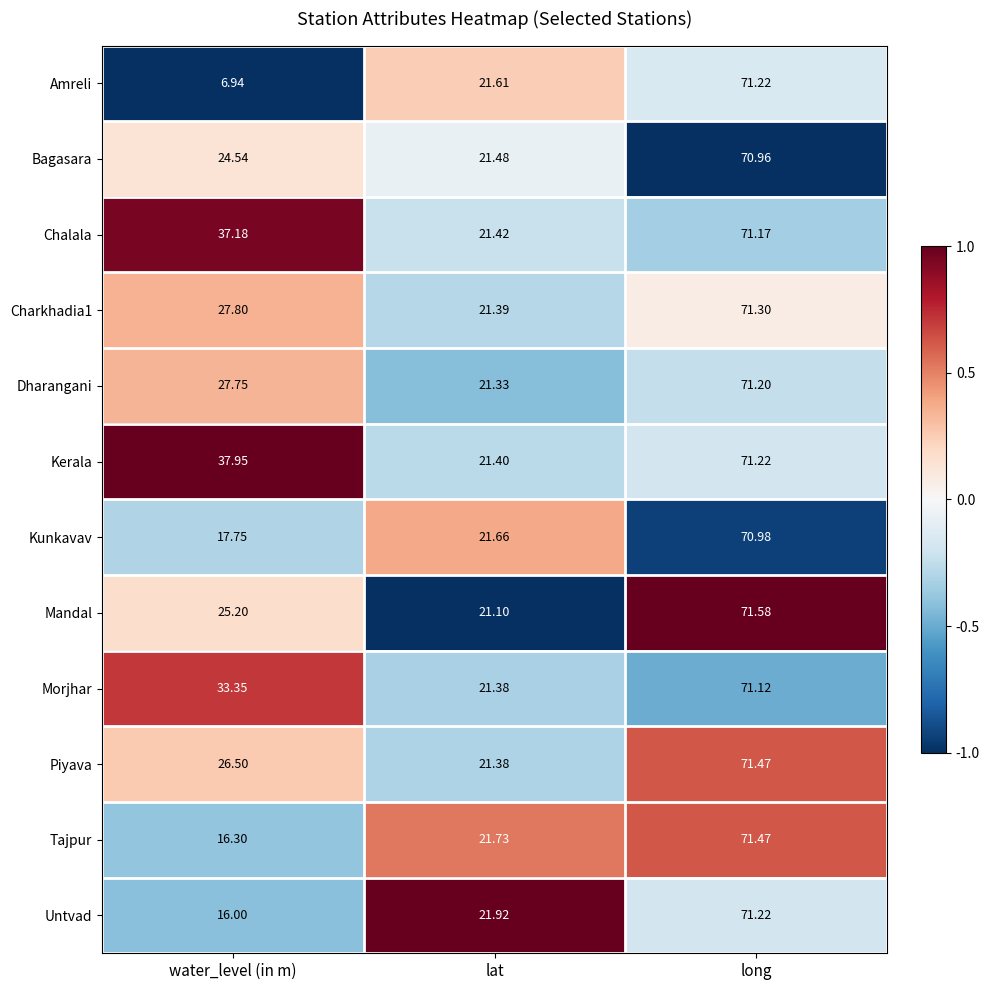

How many series are shown in this chart?

12